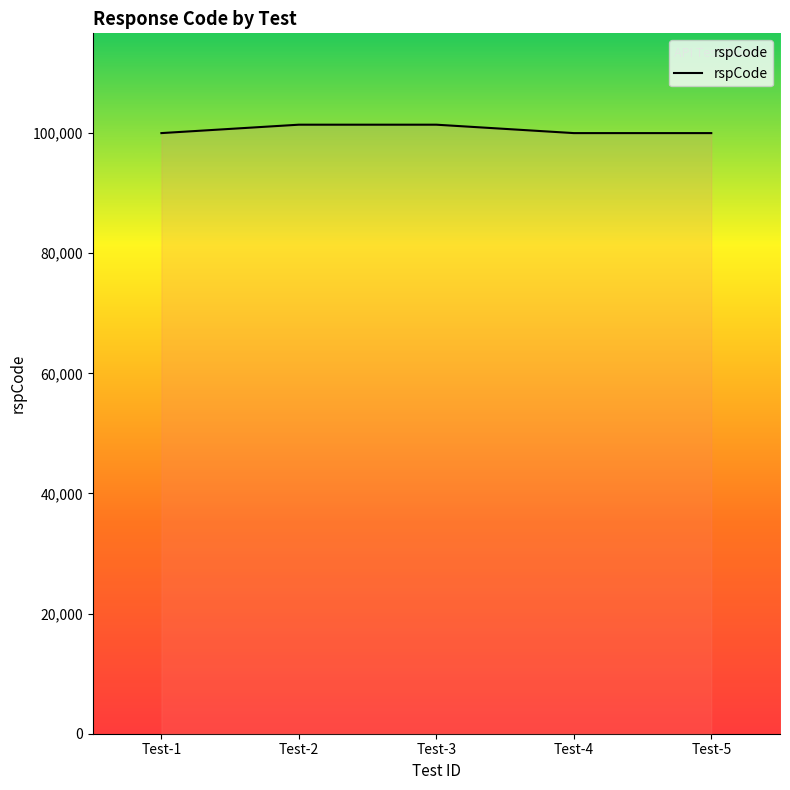

What is the minimum value shown in the chart?

100000